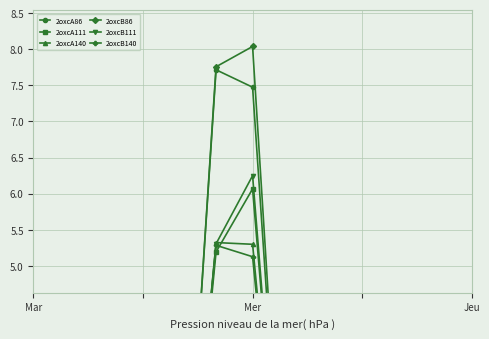

What is the sum of all 2oxcA111 values?

11.3